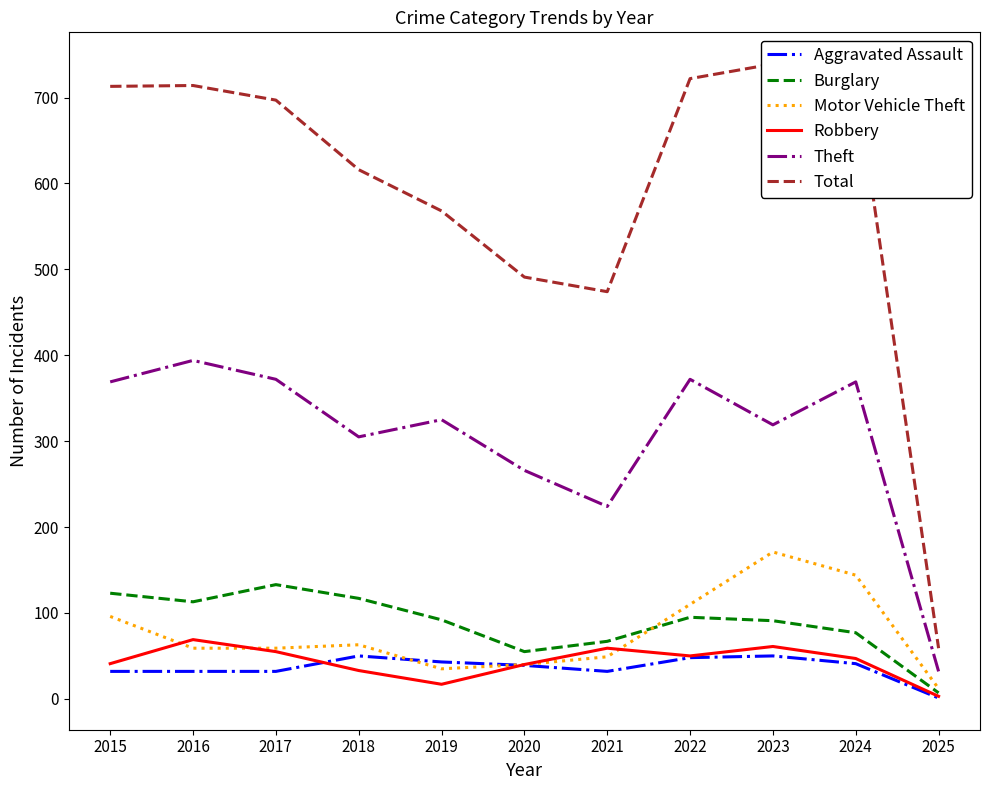

What is the value of the Burglary point at the 11th from the left?

7